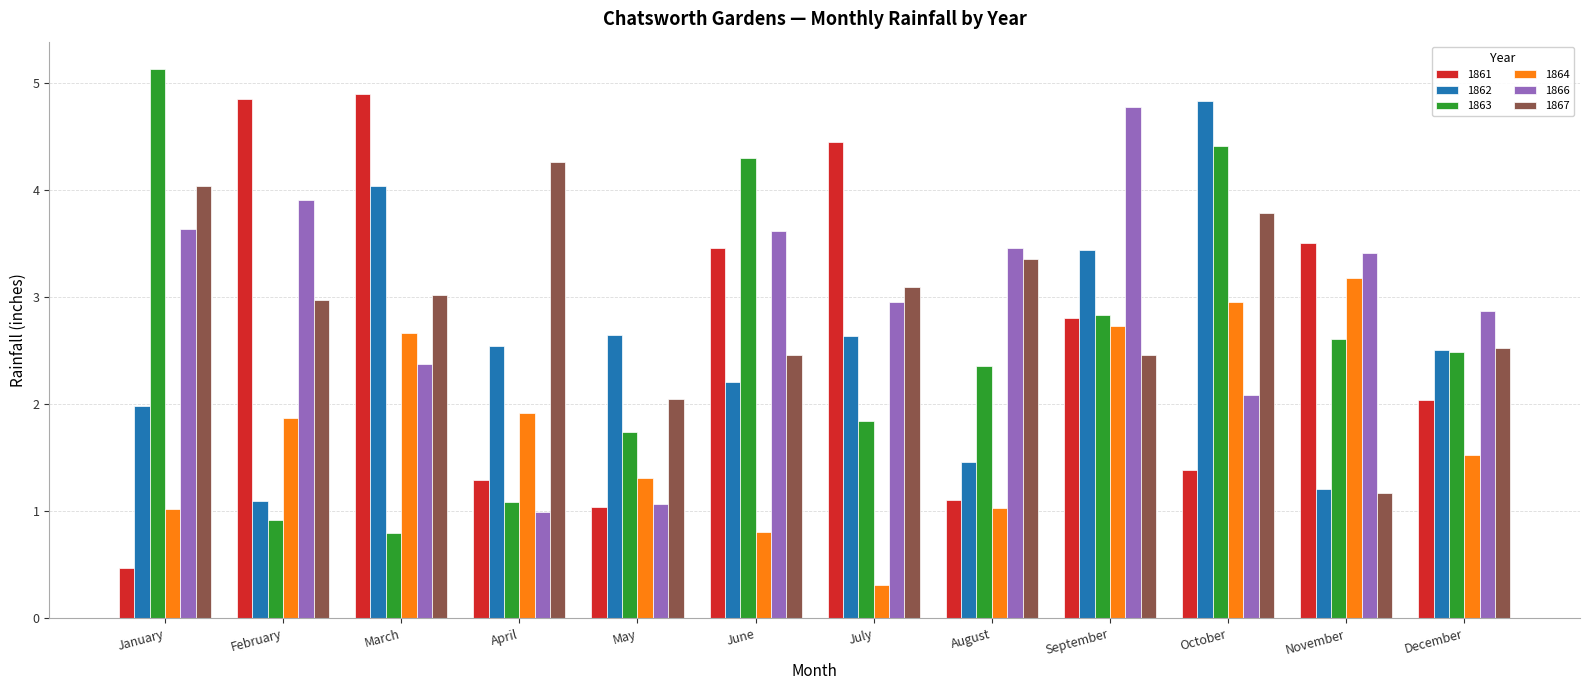

The 1863 series shows 0.8 at March. True or false?

True